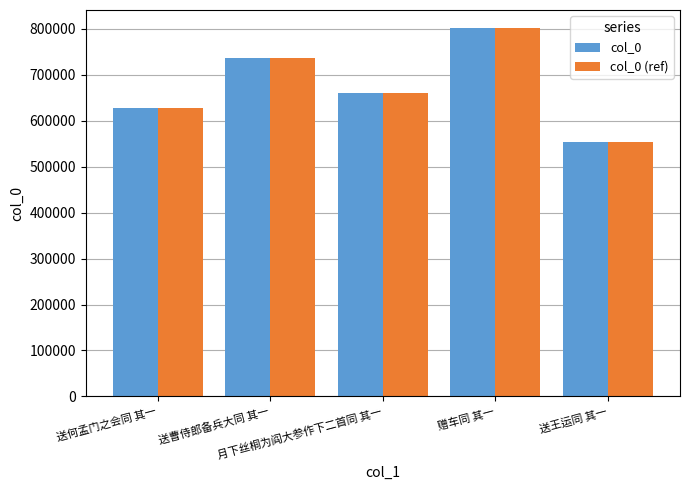

Rank the categories by col_0 (ref) value from highest to lowest.

赠车同 其一, 送曹侍郎备兵大同 其一, 月下丝桐为阎大参作下二首同 其一, 送何孟门之会同 其一, 送王运同 其一